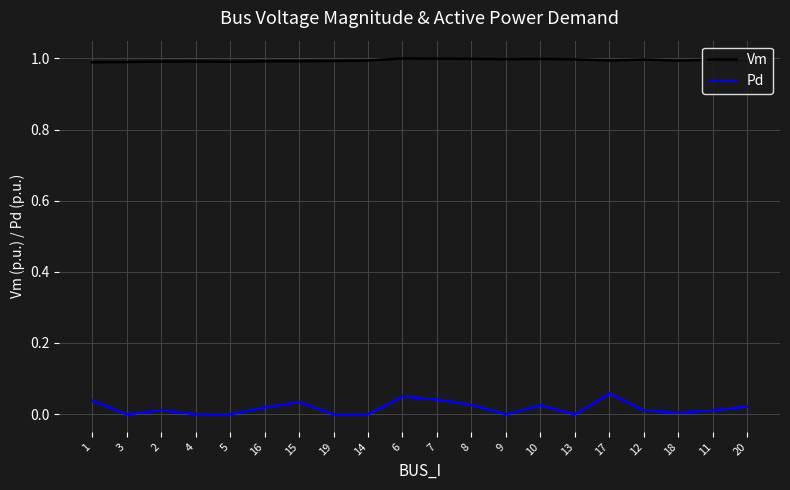

What is the total value across all series at 15?

1.0